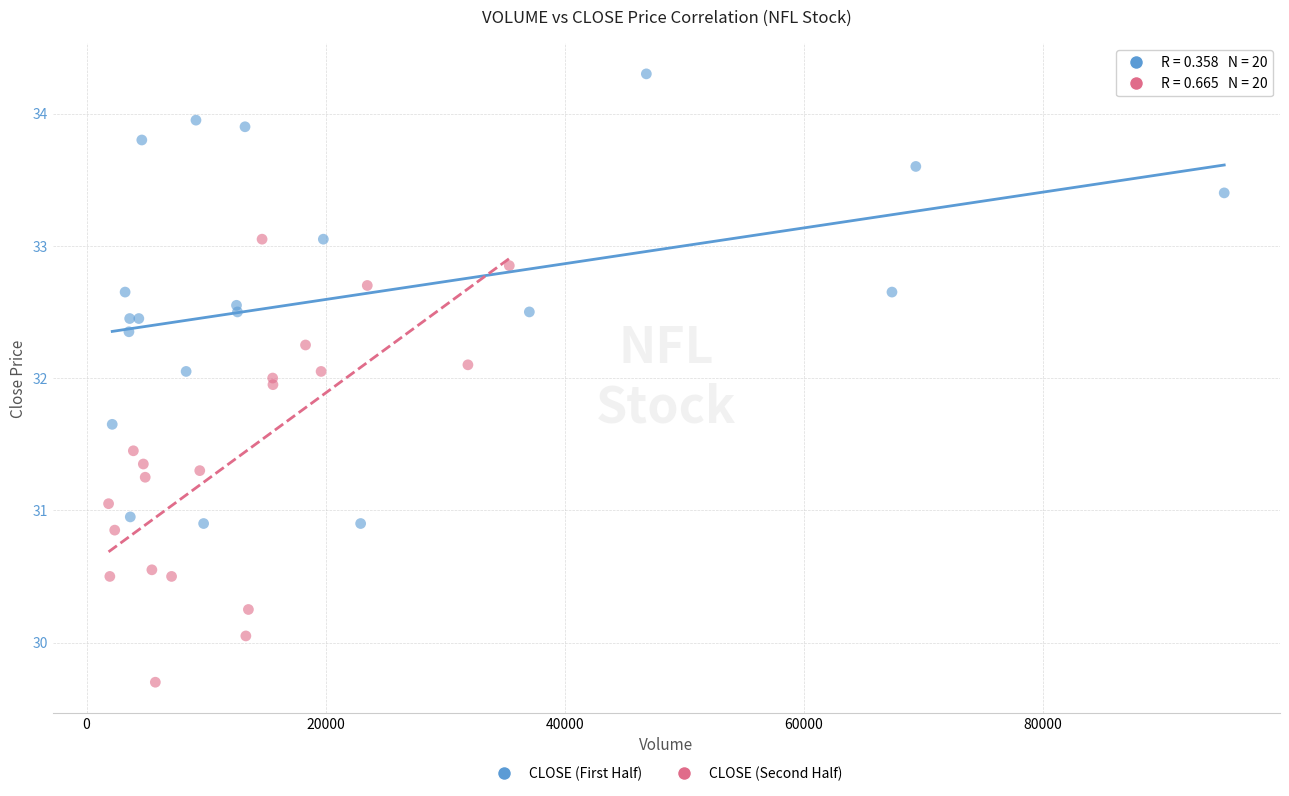

Which series reaches the minimum Y coordinate?

CLOSE (Second Half)